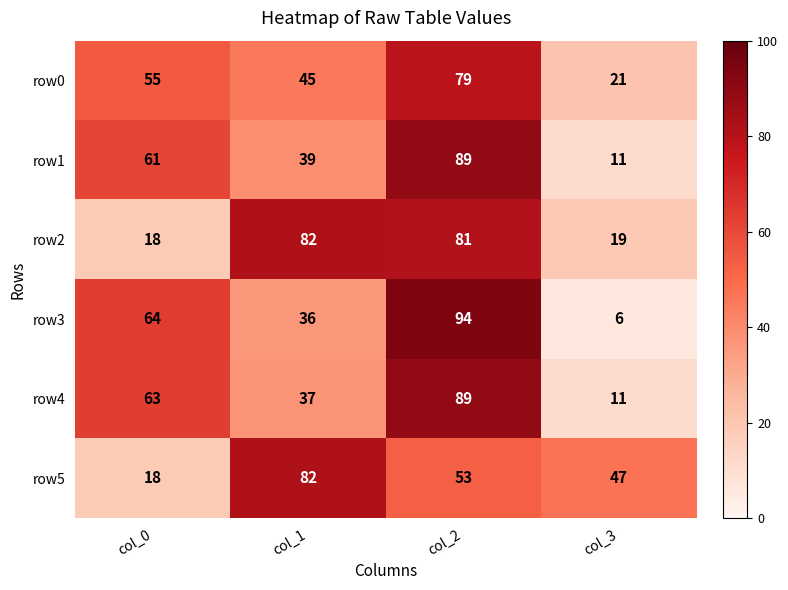

Is it true that row1 equals 57 at col_2?

False